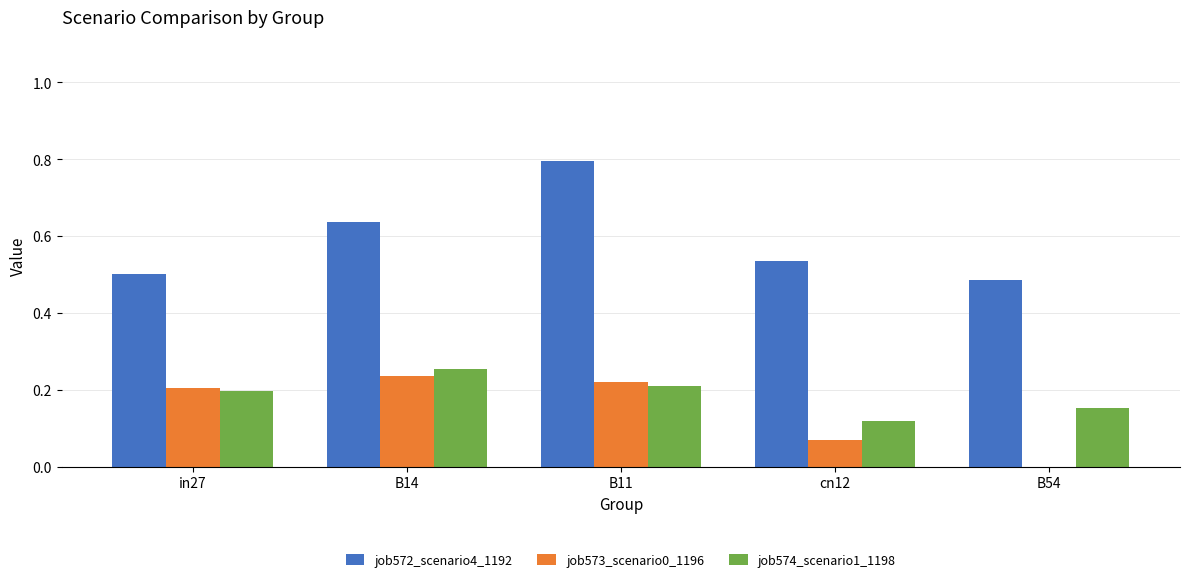

Is the value of job572_scenario4_1192 at B11 greater than the value of job574_scenario1_1198 at B11?

Yes